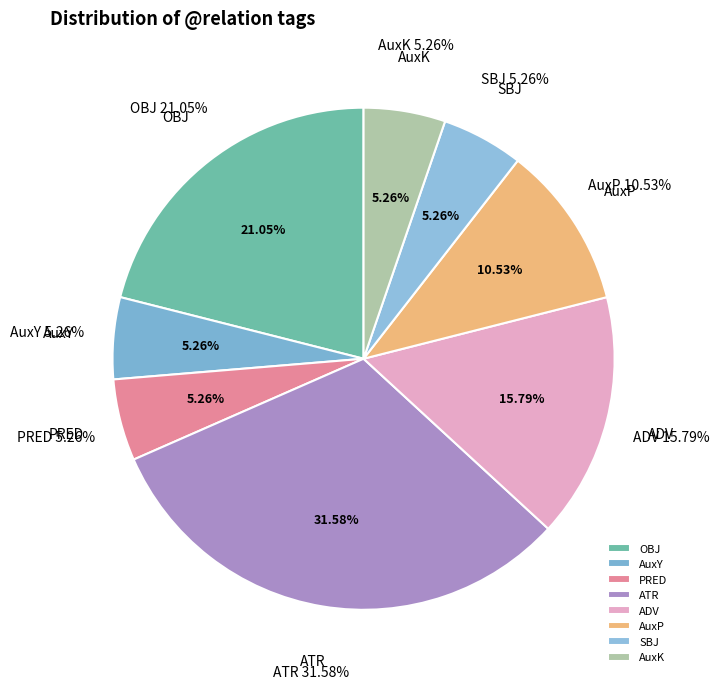

What is the total percentage of AuxK and OBJ?

26.3%